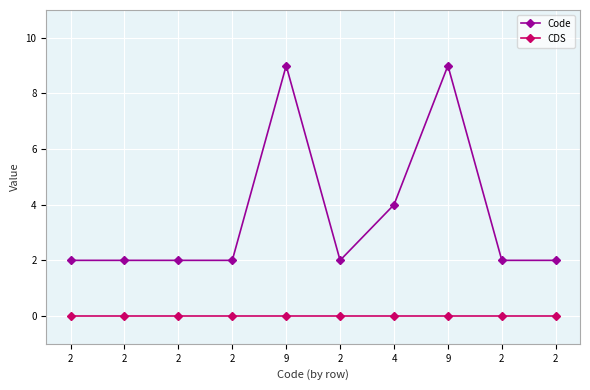

The value of Code at 2 is 1. True or false?

False